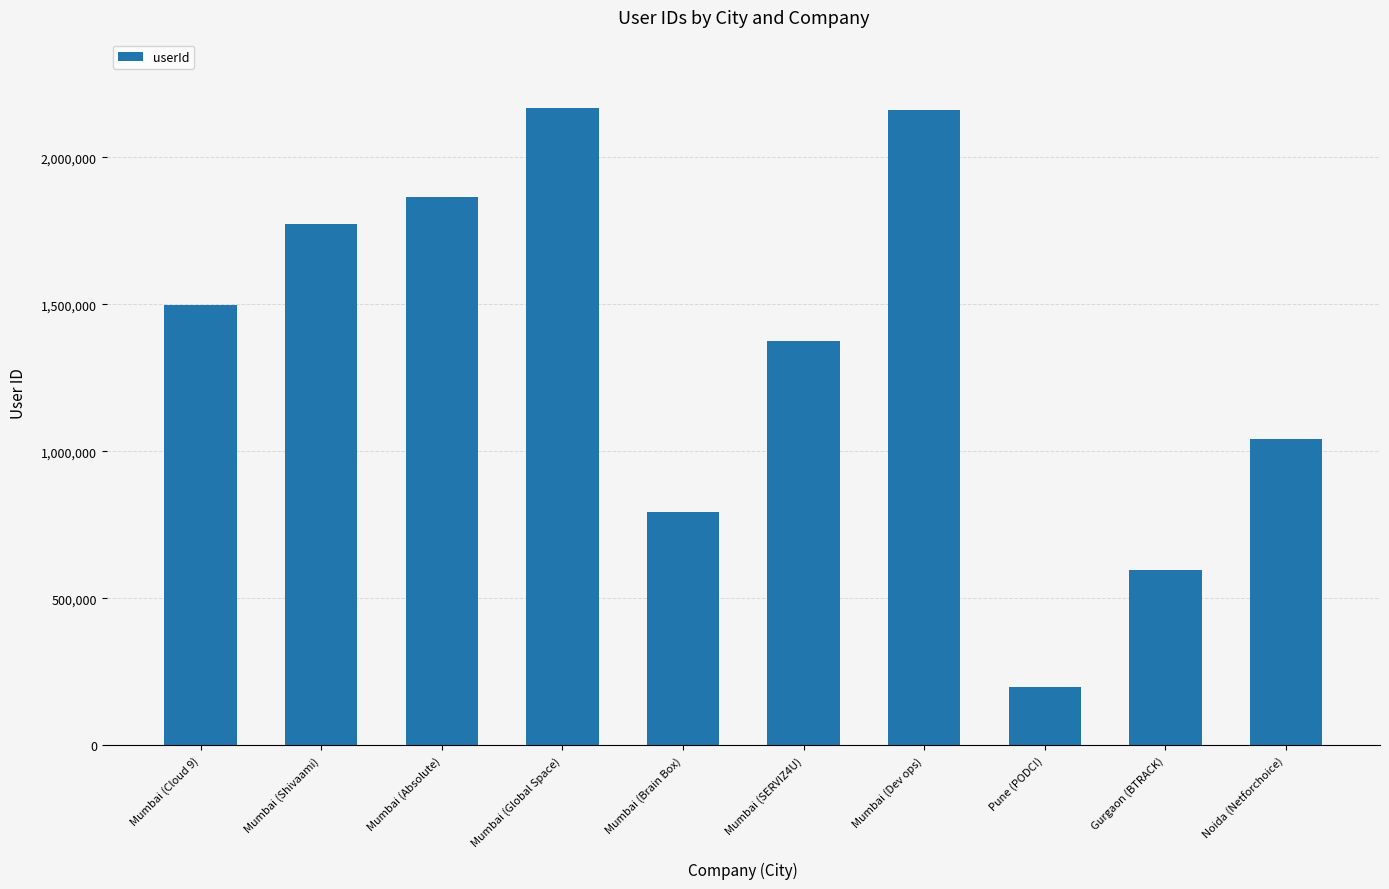

What is the ratio of the value at Gurgaon (BTRACK) to the value at Mumbai (SERVIZ4U)?

0.4